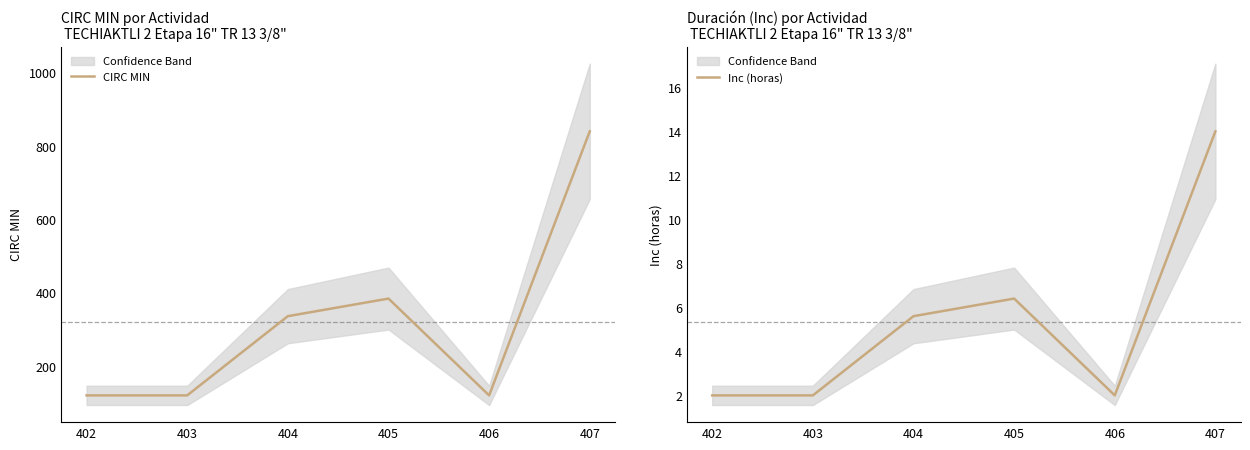

Where does the Inc (horas) series first go above 5?

404